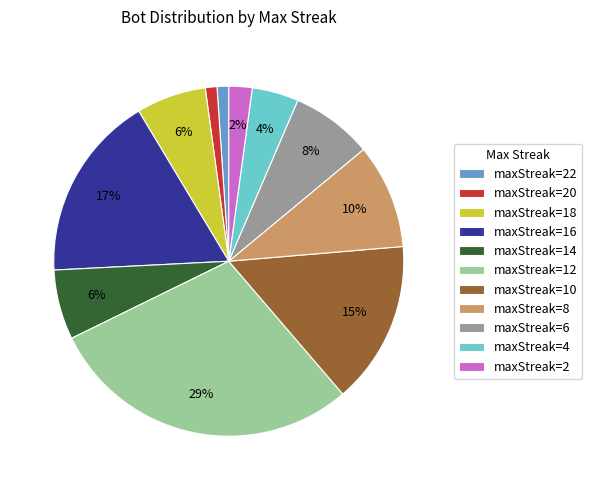

To the nearest percent, what is the average slice percentage?

9%